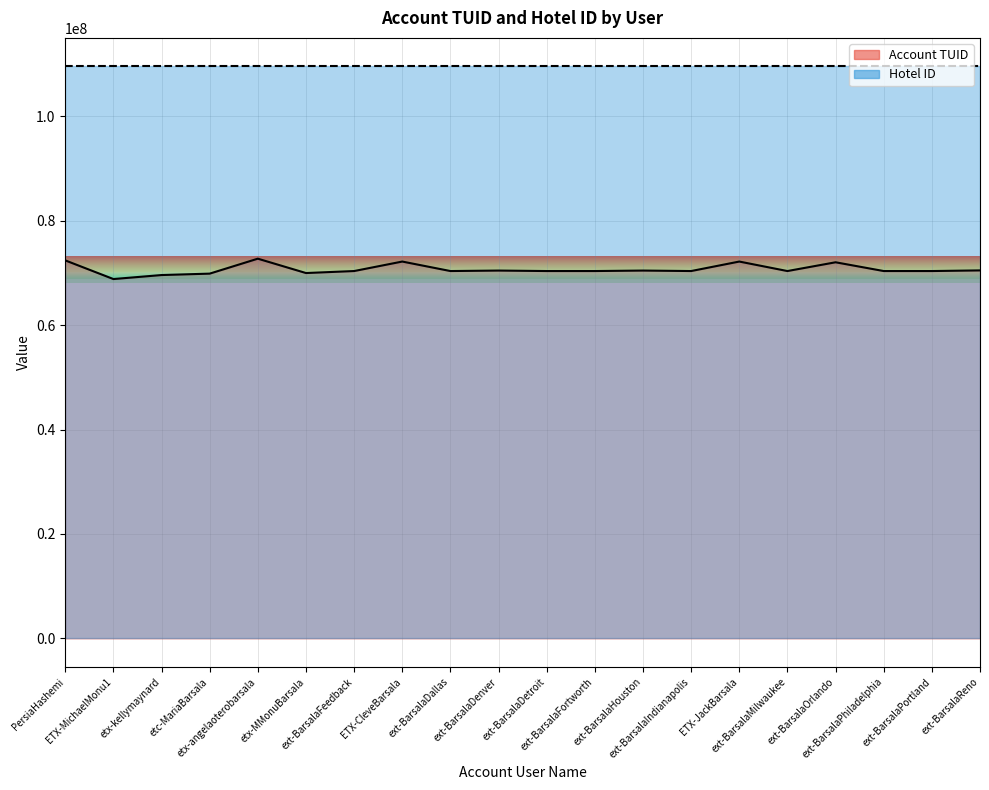

Is the value of Account TUID at etc-MariaBarsala greater than the value of Hotel ID at PersiaHashemi?

No